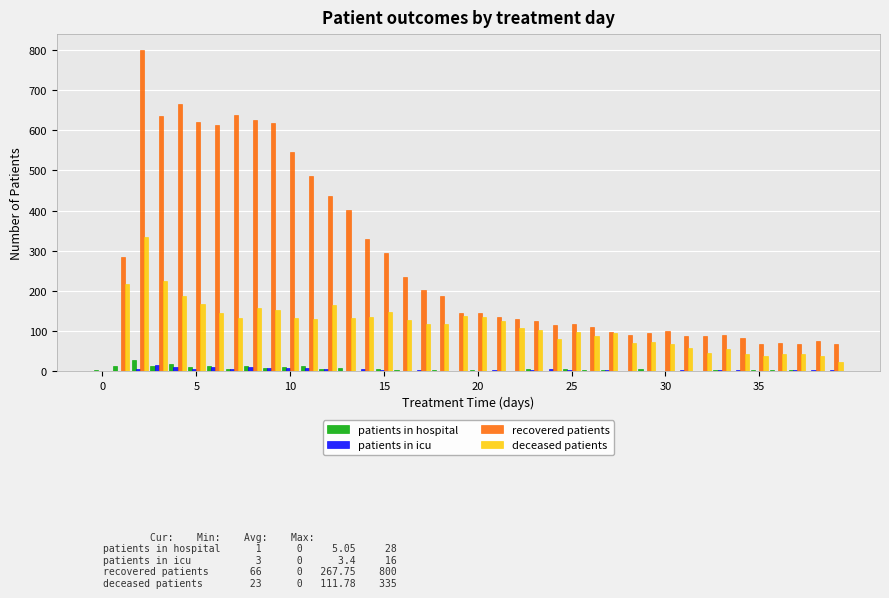

Does the chart contain stacked bars?

No